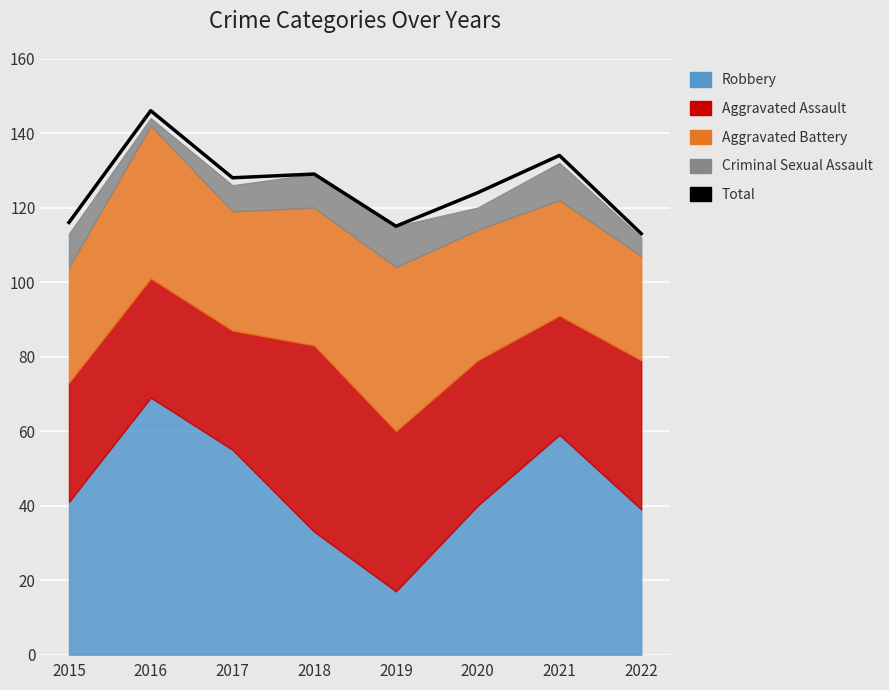

Reading right to left, what are all the values shown in this chart?

113	134	124	115	129	128	146	116